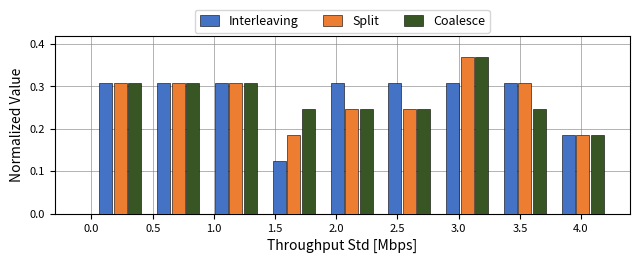

What is the height of the Interleaving bar covering 2.35 to 2.85 on the x-axis? Neither the bar edges nor the heights are printed on the chart, so give them approximately, as read against the axes.

0.31